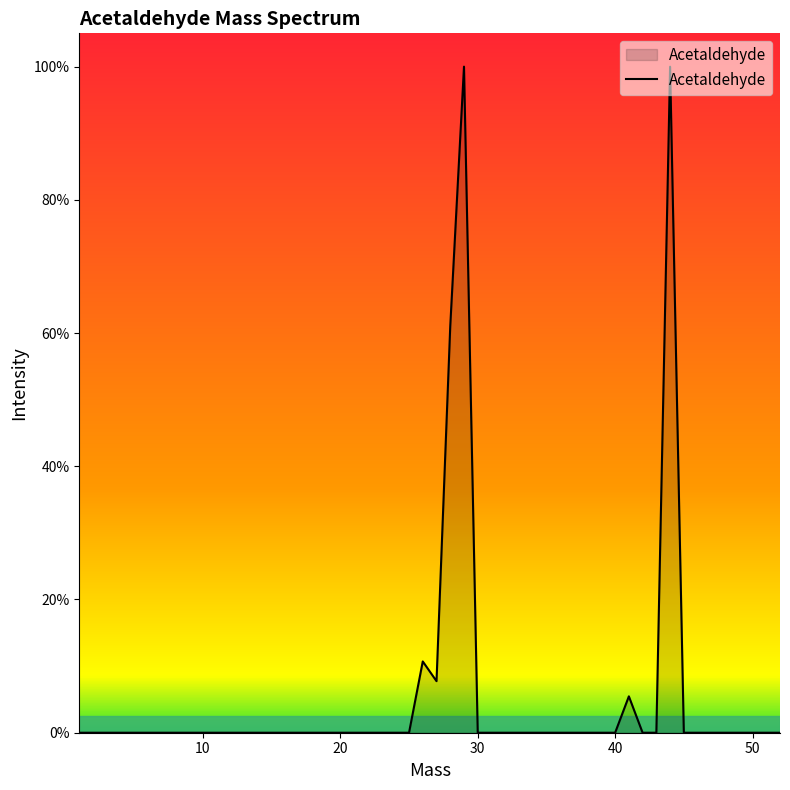

Rank the categories by value from lowest to highest.

1.0, 2.0, 12.0, 13.0, 14.0, 15.0, 16.0, 17.0, 18.0, 19.0, 20.0, 22.0, 24.0, 25.0, 30.0, 31.0, 32.0, 33.0, 34.0, 36.0, 37.0, 38.0, 39.0, 40.0, 42.0, 43.0, 45.0, 46.0, 47.0, 48.0, 49.0, 50.0, 51.0, 52.0, 41.0, 27.0, 26.0, 28.0, 44.0, 29.0